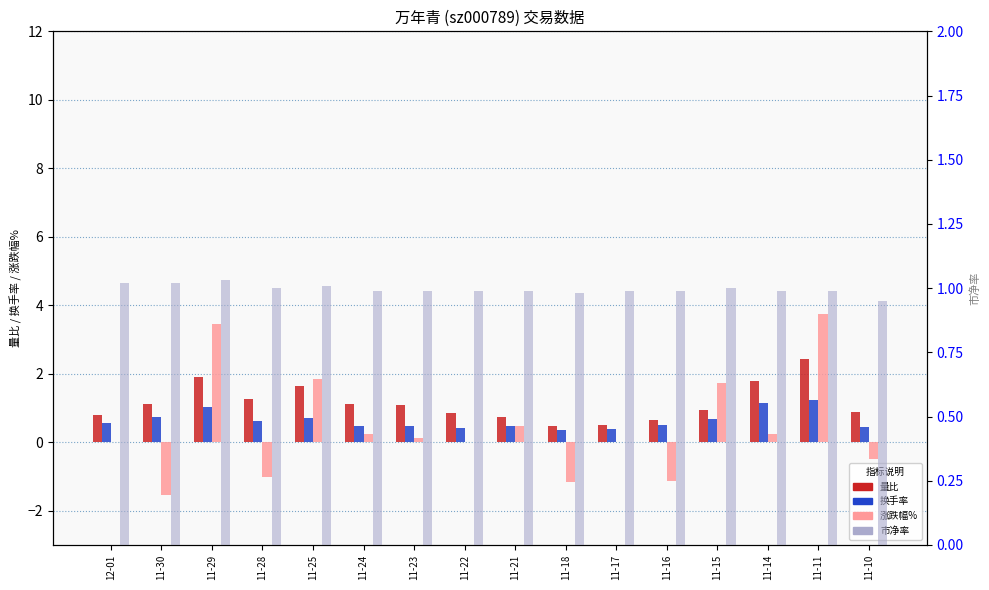

How many data points does each series have?

16